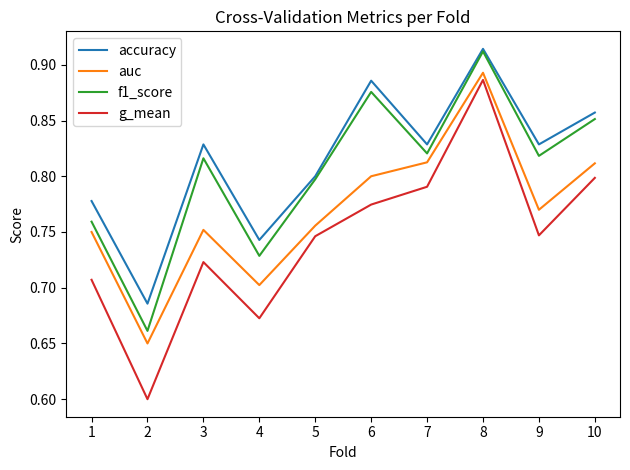

Rank the series by their average value, from highest to lowest.

accuracy, f1_score, auc, g_mean